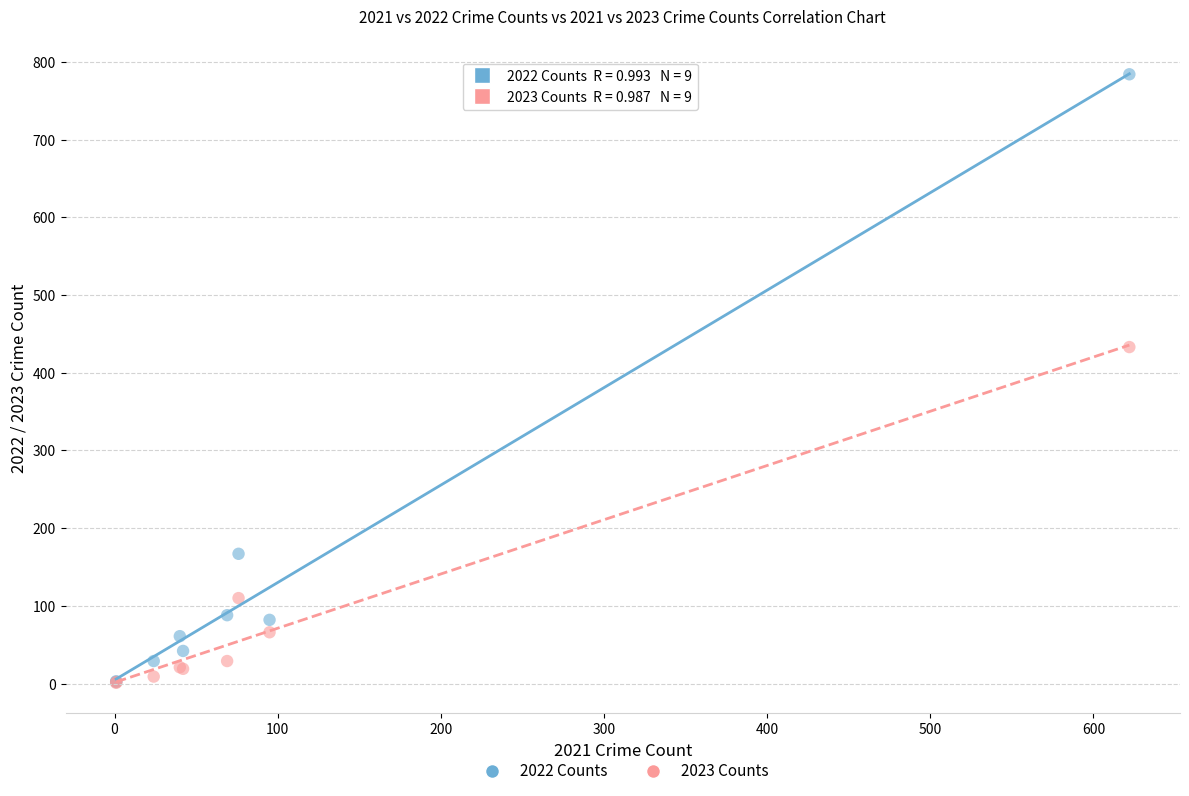

Which series has the largest Y range (max minus min)?

2022 Counts